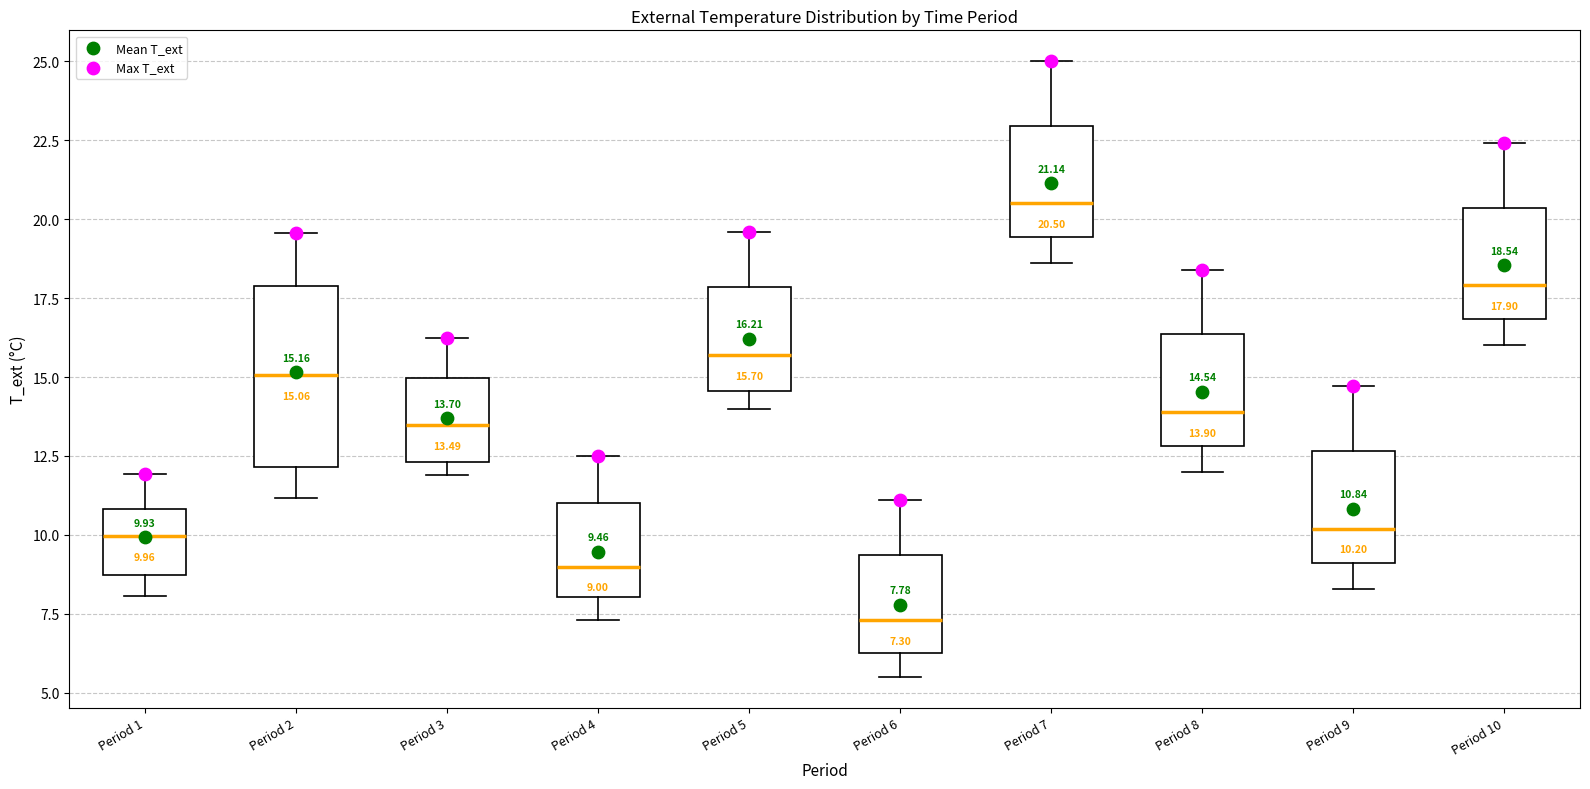

Which box's median line is the lowest?

Period 6